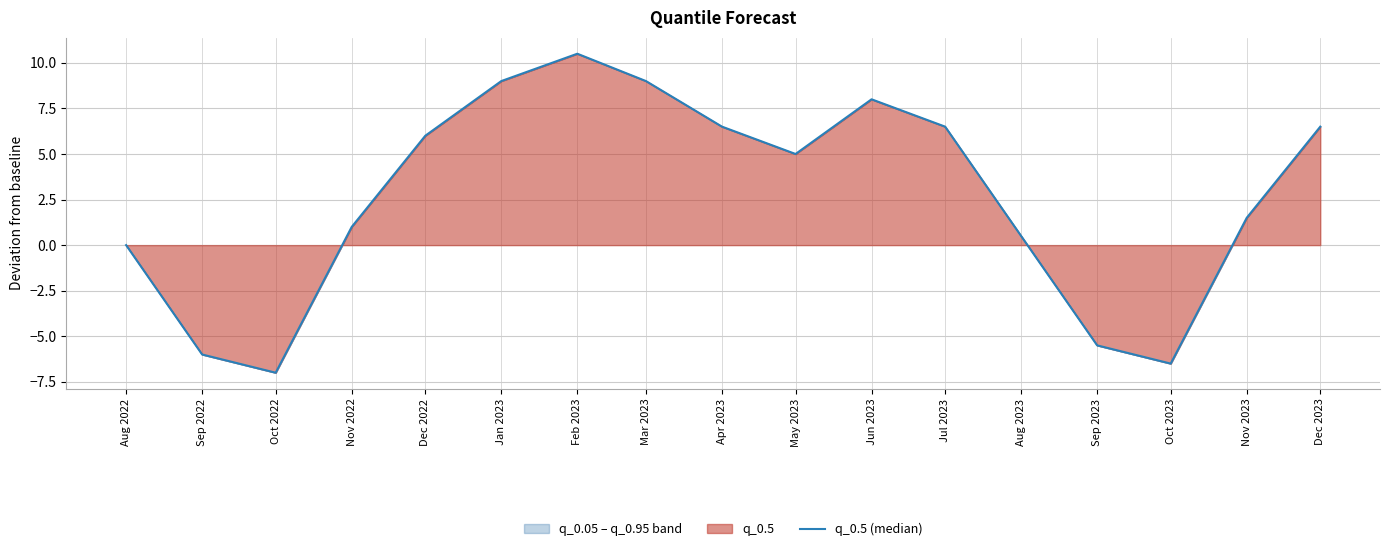

Which has a higher value, Feb 2023 or Aug 2023?

Feb 2023